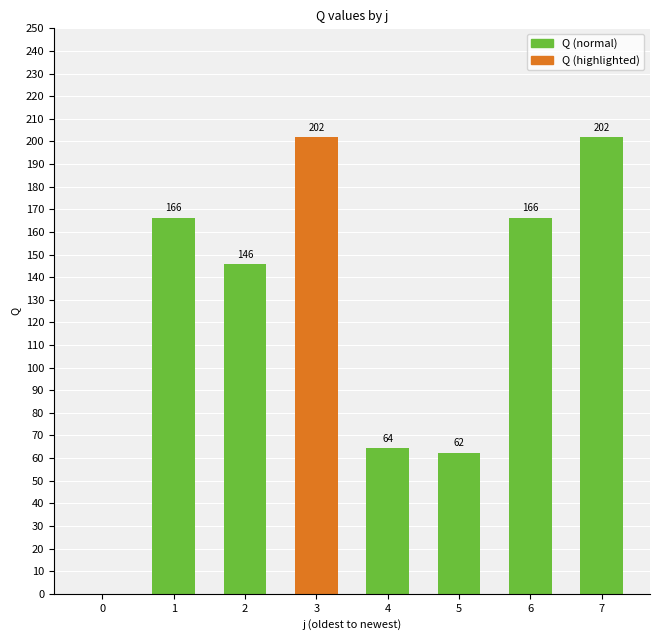

Count the number of categories in the chart.

8